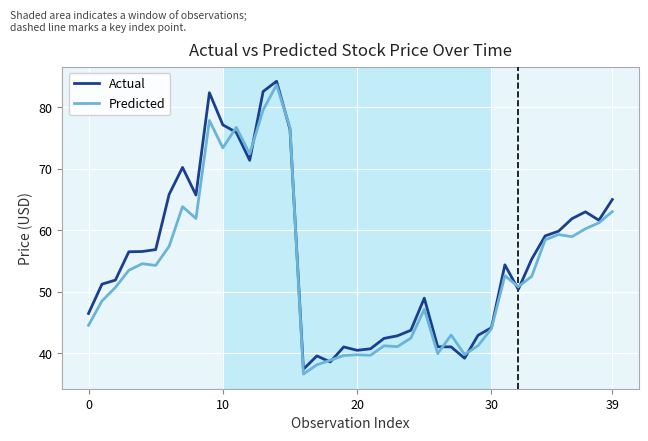

What is the lowest value of the Predicted series?

36.6